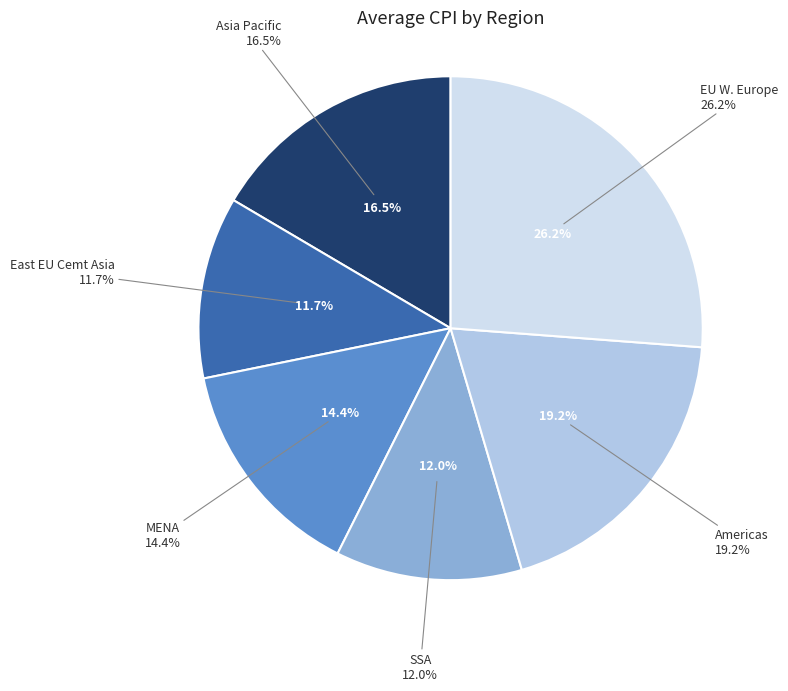

Rank the categories by value from lowest to highest.

East EU Cemt Asia, SSA, MENA, Asia Pacific, Americas, EU W. Europe